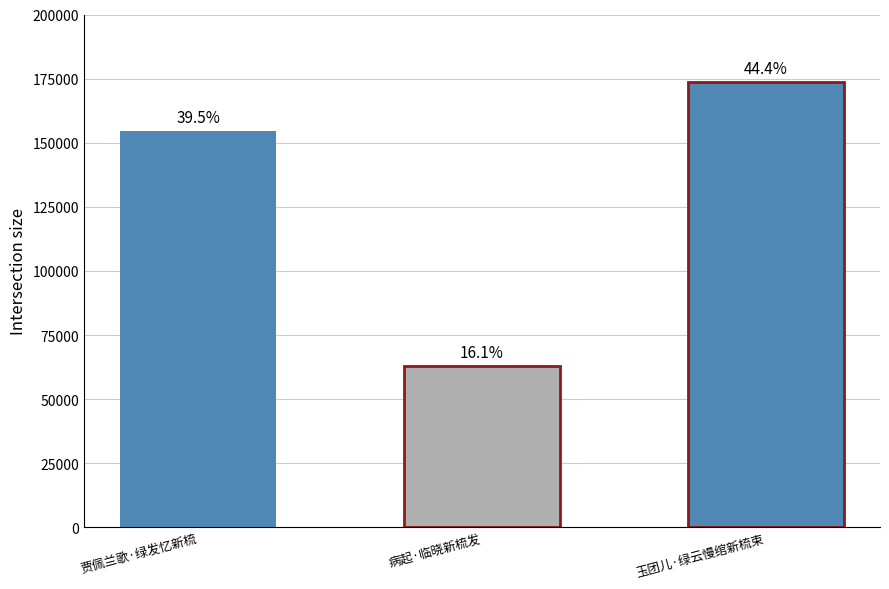

Are the bars horizontal?

No